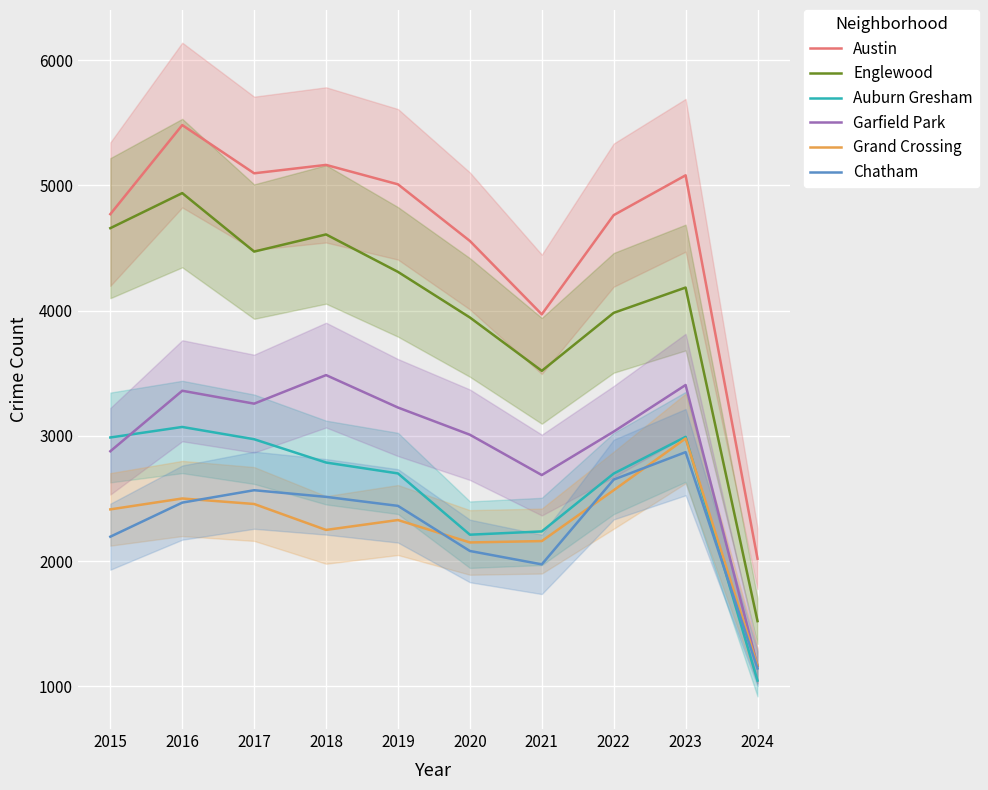

What is the value of the Garfield Park point at the 3rd from the left?

3257